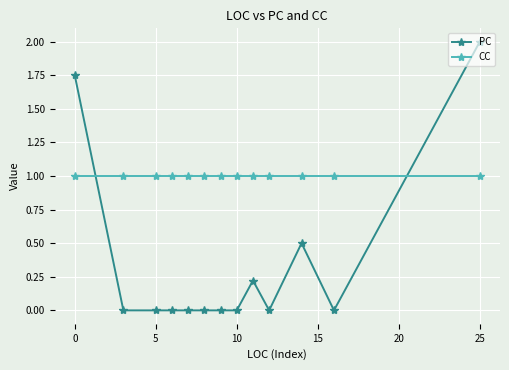

Rank the series by their average value, from lowest to highest.

PC, CC